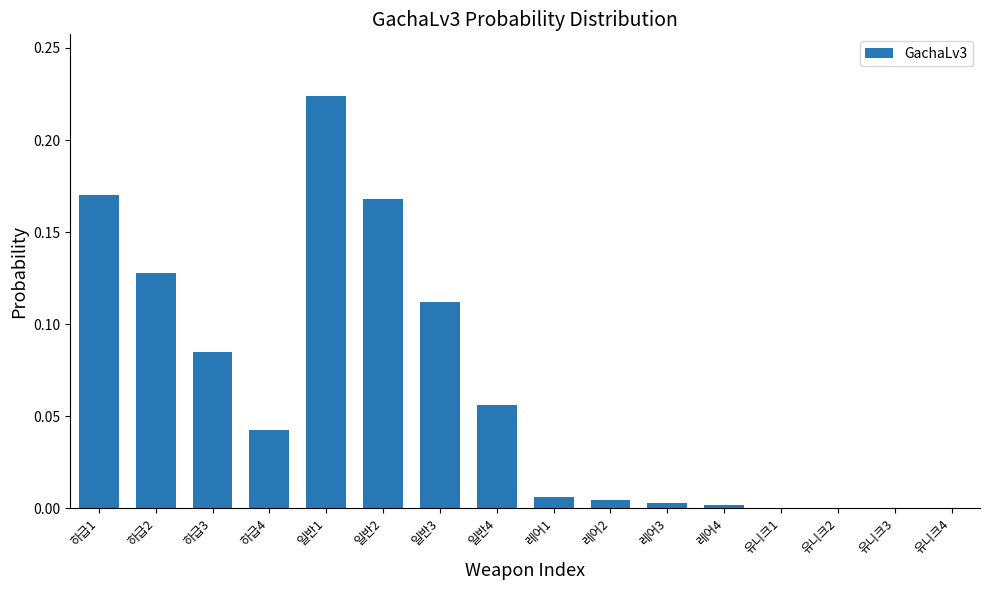

Which label corresponds to the largest value in the chart?

일반1